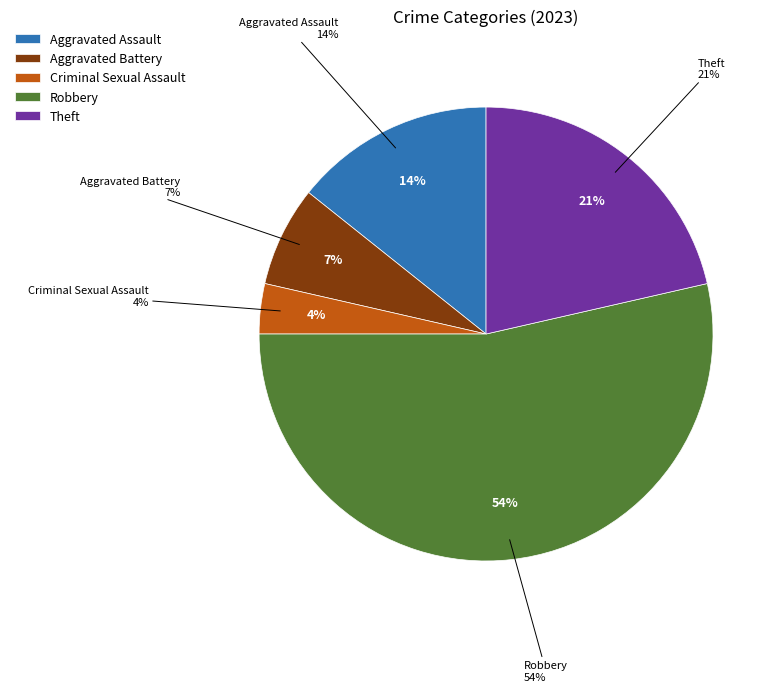

Rank the categories by value from highest to lowest.

Robbery, Theft, Aggravated Assault, Aggravated Battery, Criminal Sexual Assault